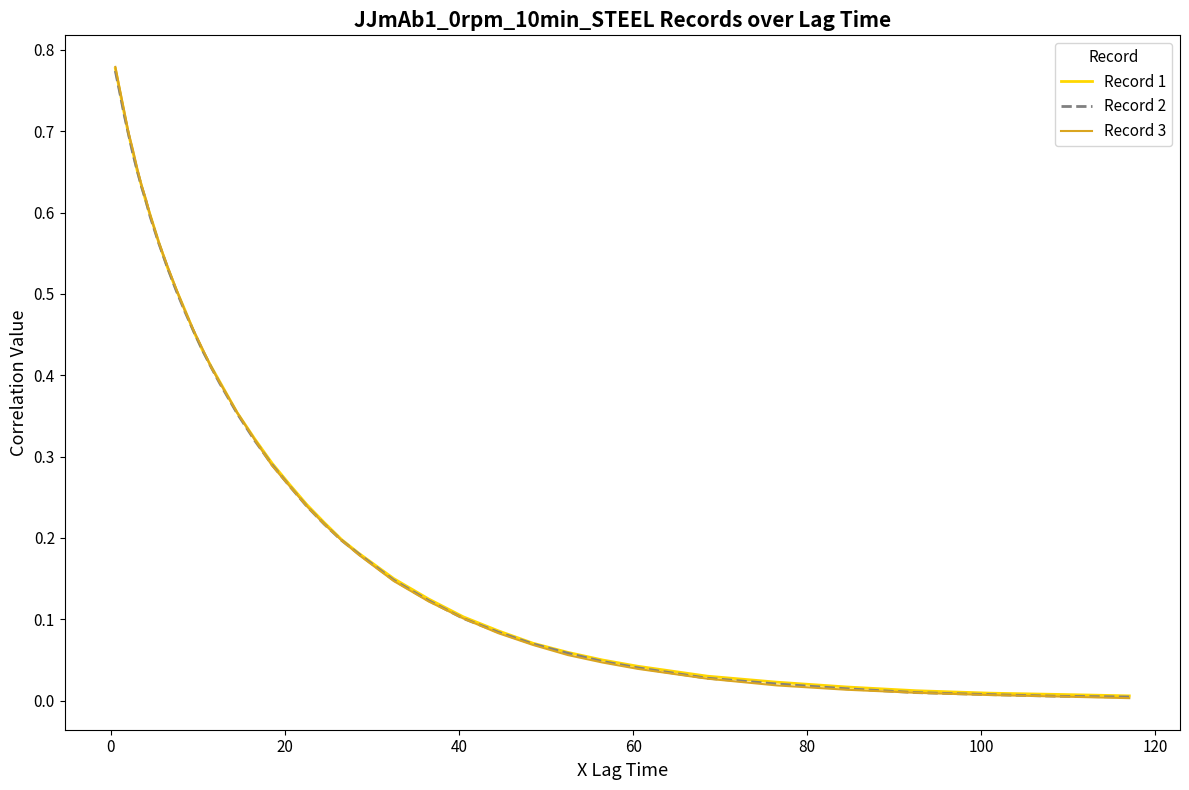

Which series has the largest range (max minus min)?

Record 3